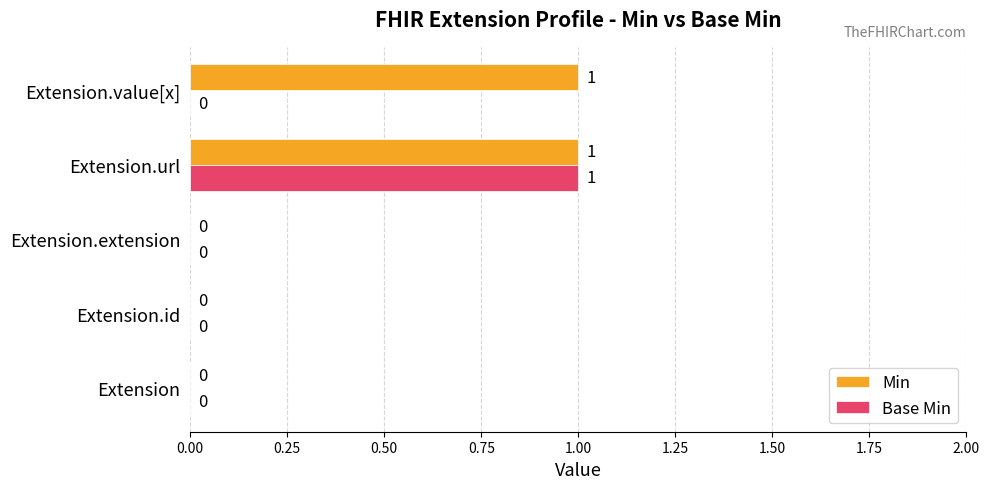

Which category has the highest value in the Base Min series?

Extension.url